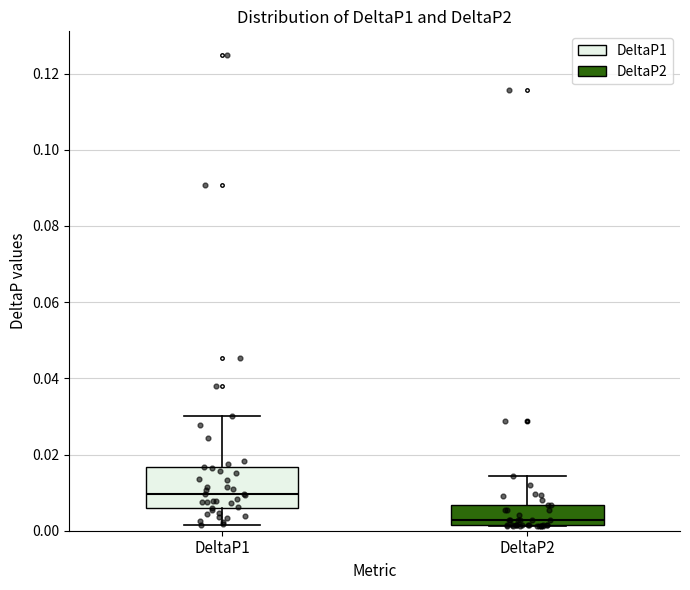

Which box has the highest median line?

DeltaP1